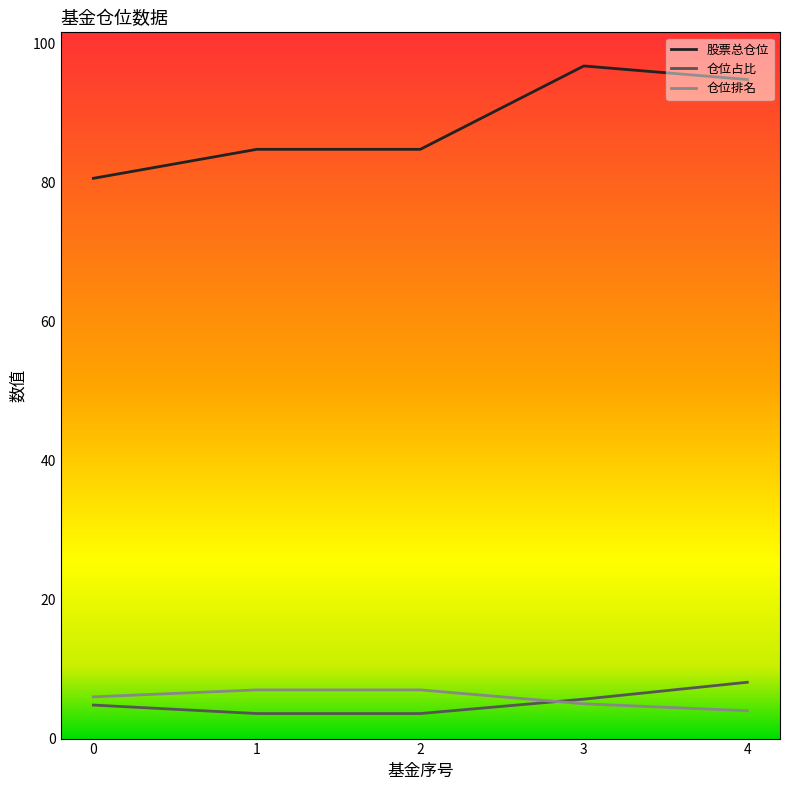

What is the total value across all series at 3?

107.4